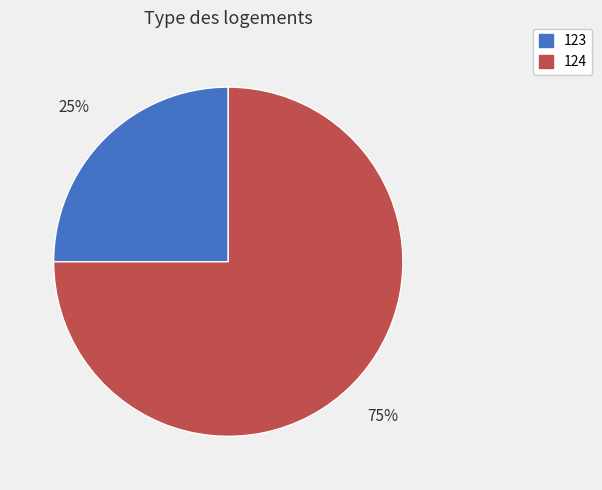

To the nearest percent, what percentage of the pie is 123?

25%